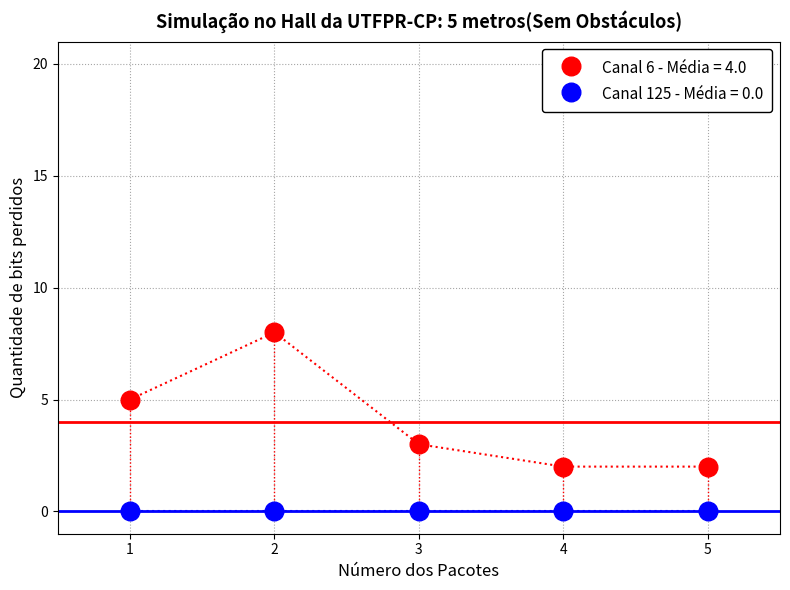

Which series reaches the maximum Y coordinate?

Canal 6 - Média = 4.0